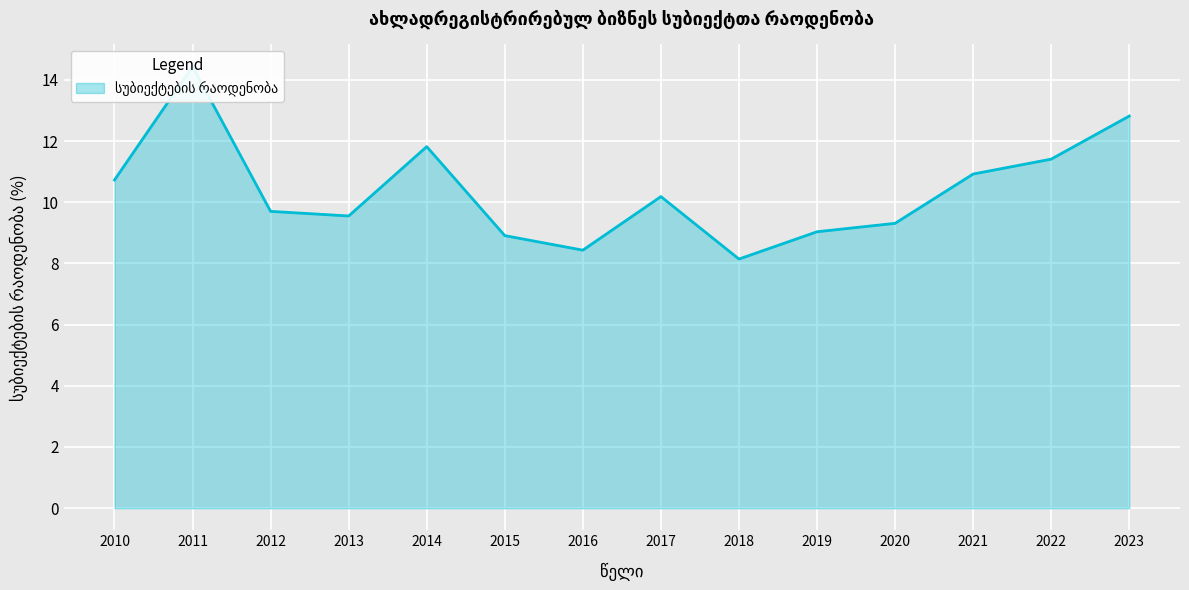

What is the difference between the maximum and minimum values?

6.3